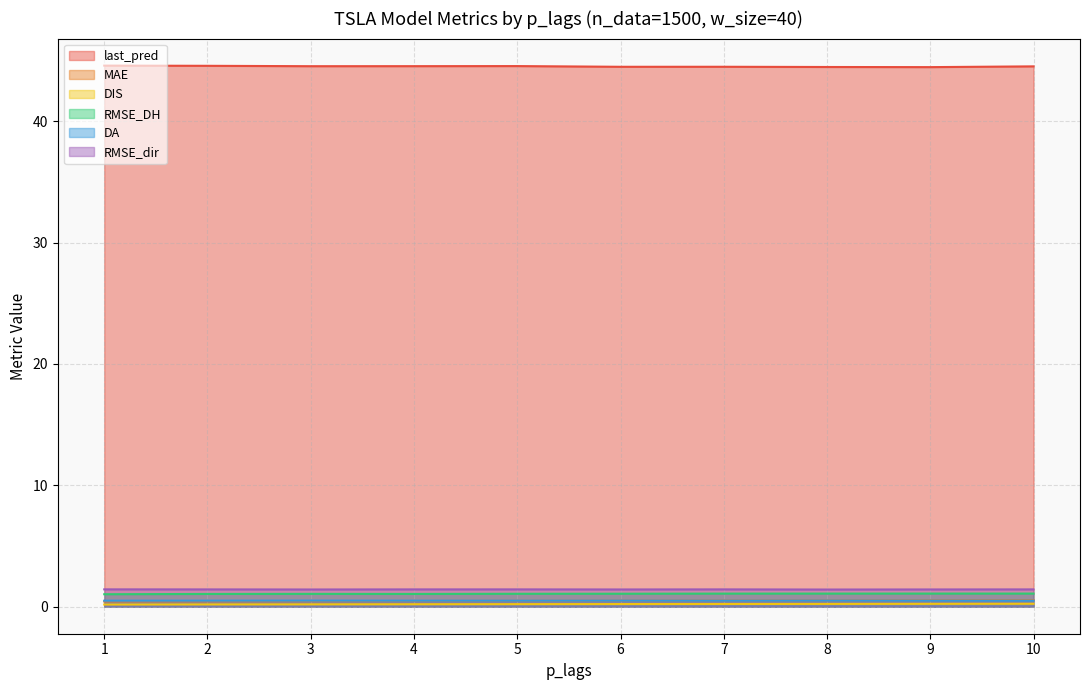

At 7, list the series in order from largest to smallest.

last_pred, RMSE_dir, RMSE_DH, MAE, DA, DIS